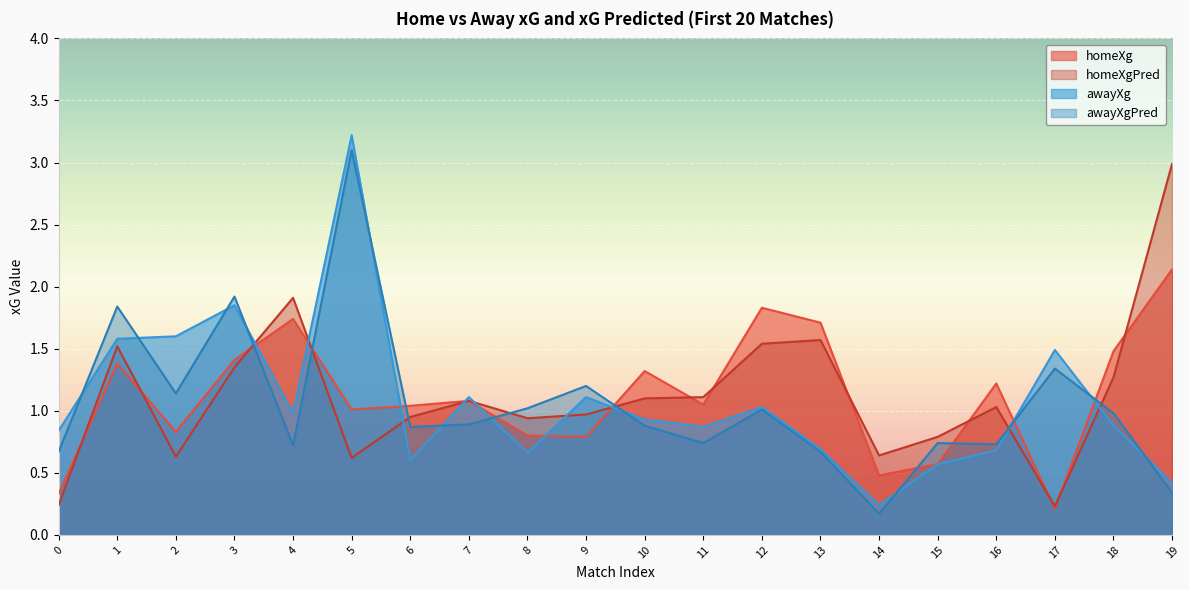

Rank the series by their maximum value, from lowest to highest.

homeXg, homeXgPred, awayXgPred, awayXg